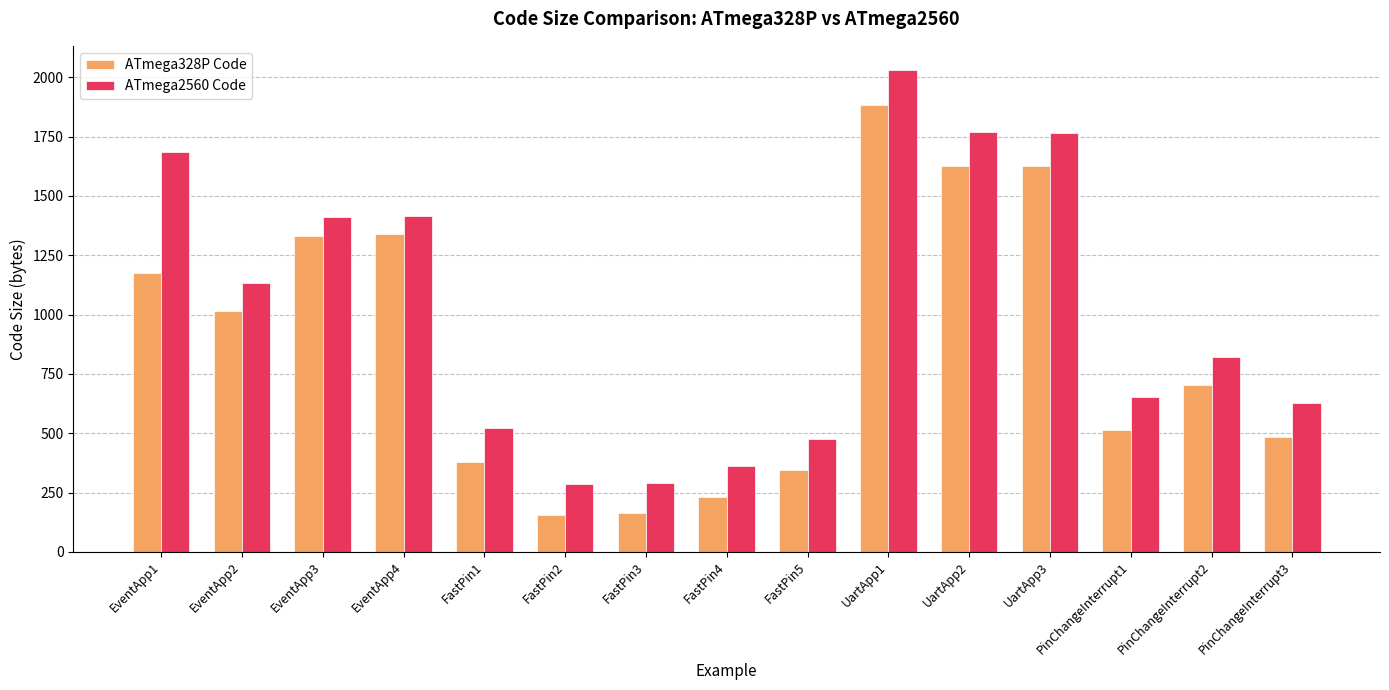

At which label does ATmega2560 Code first exceed 820?

EventApp1